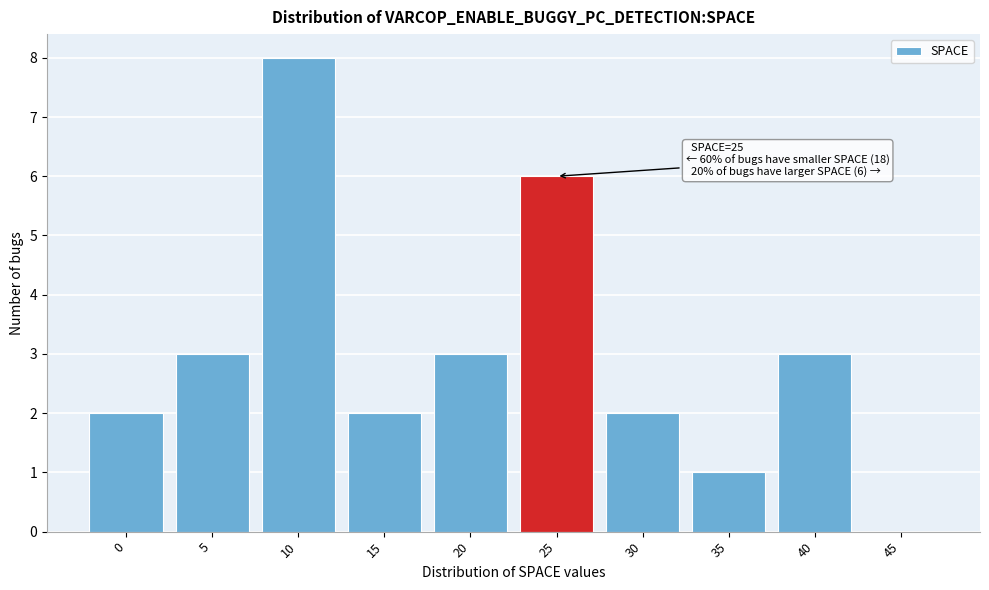

Reading left to right, extract all data points from this chart.

0=2	5=3	10=8	15=2	20=3	25=6	30=2	35=1	40=3	45=0